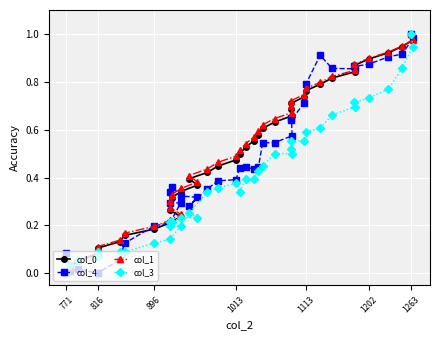

How many intersections are there between col_3 and col_4?

2